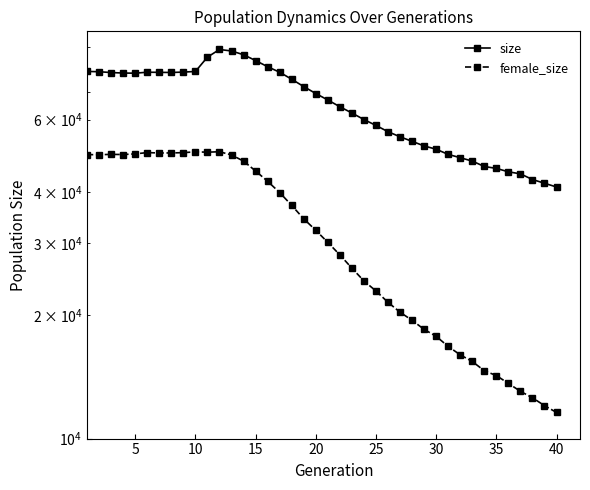

True or false: female_size and size cross at least once.

False